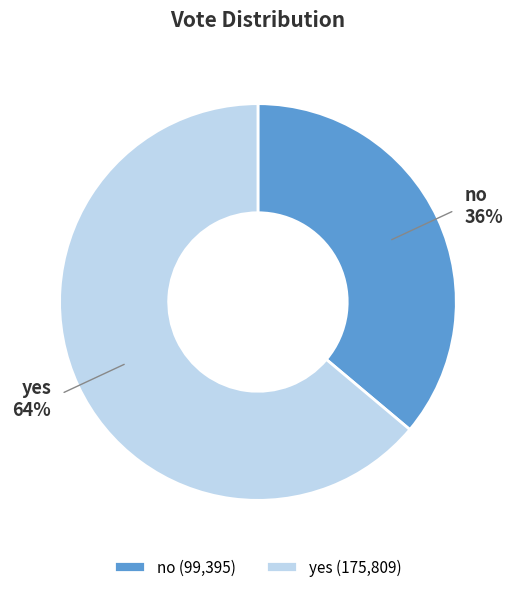

To the nearest percent, what portion does yes represent?

64%